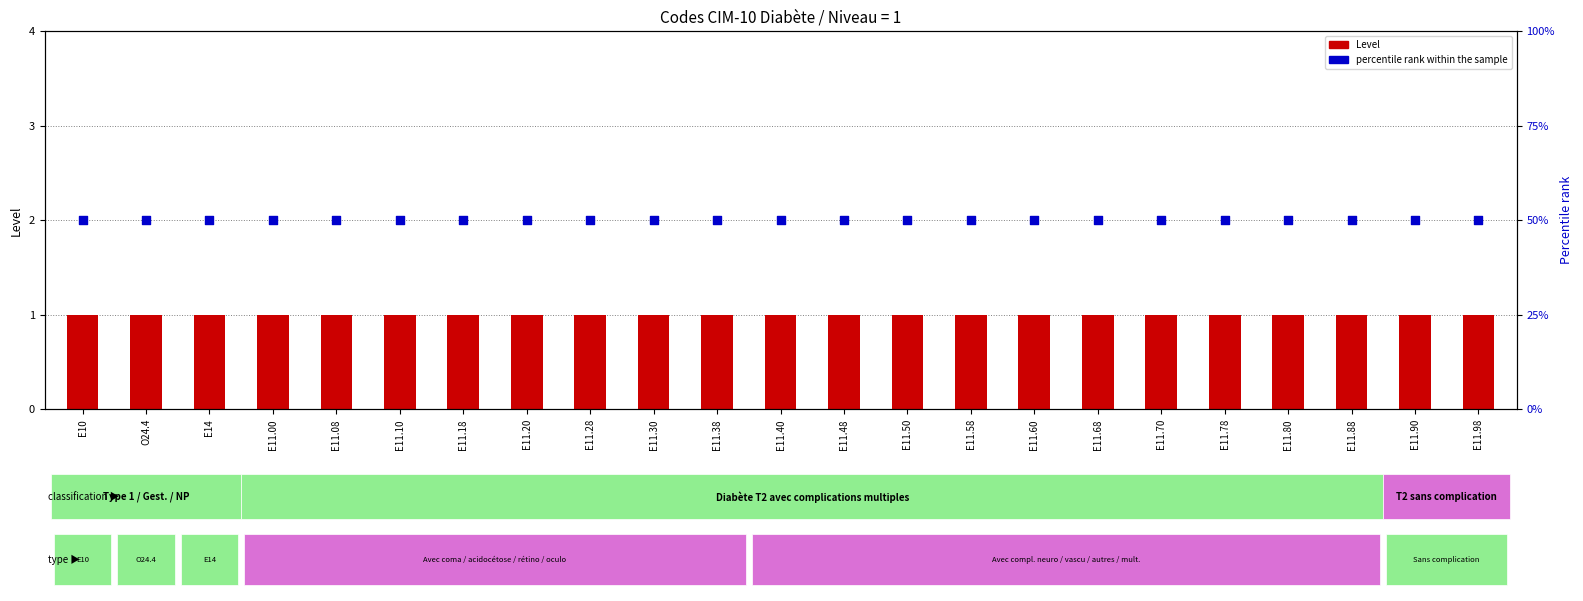

Which series has the largest total across all categories?

percentile rank within the sample